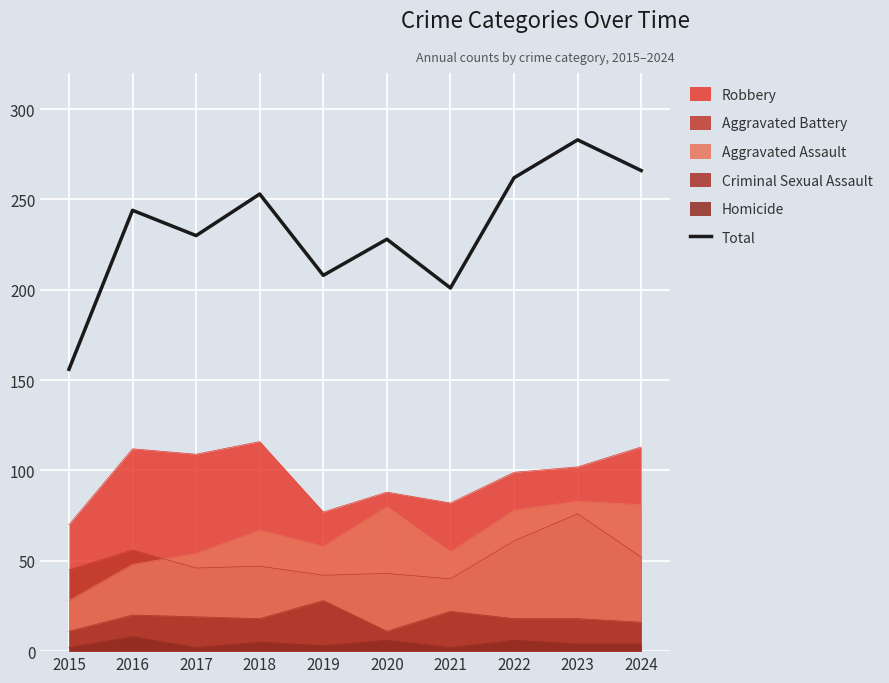

How many interior local valleys (lower than both neighbors) does the data have?

3